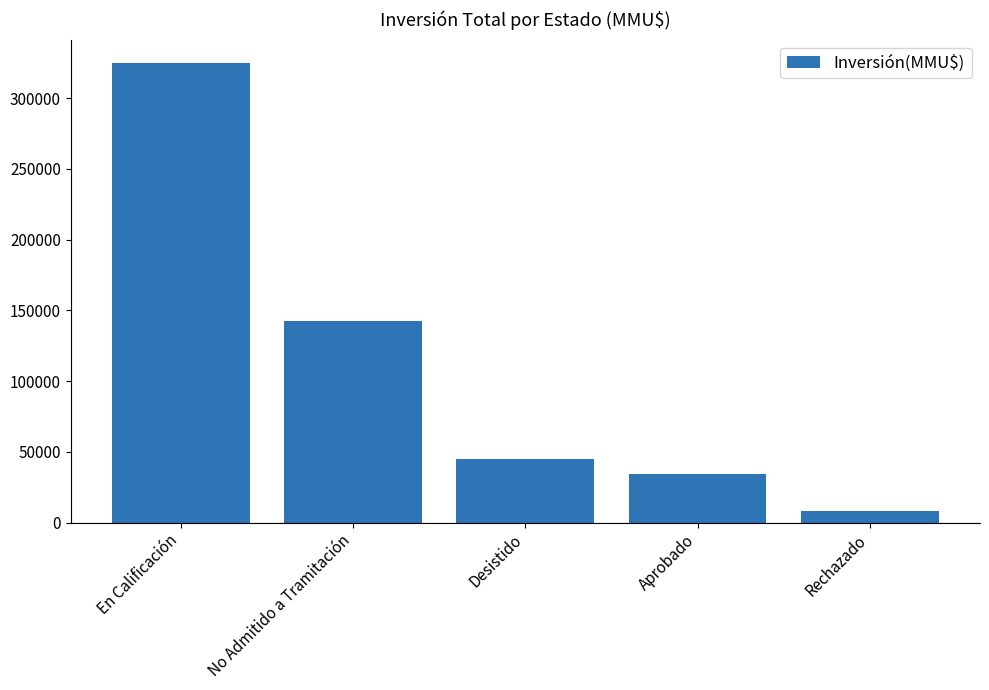

Reading left to right, what are all the values shown in this chart?

325197	142314	44640	34640	8441